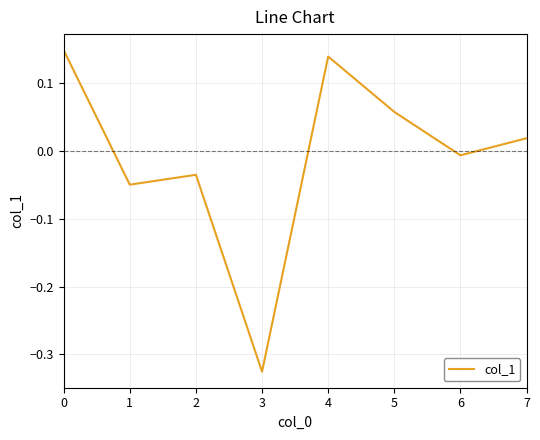

How many lines are shown in the chart?

1